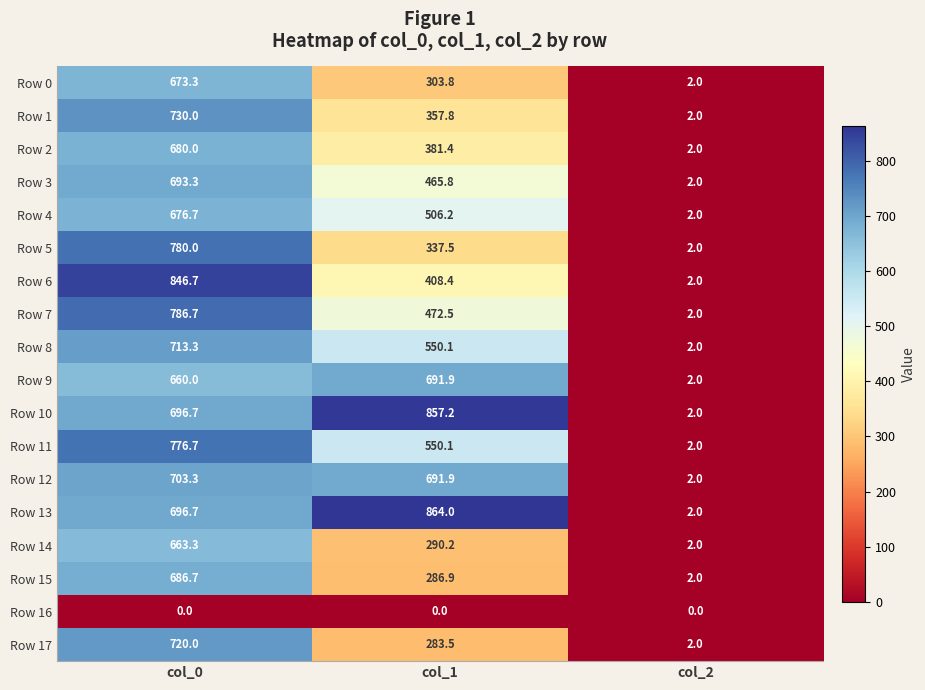

List the series in order of their peak value, lowest first.

Row 16, Row 14, Row 0, Row 4, Row 2, Row 15, Row 9, Row 3, Row 12, Row 8, Row 17, Row 1, Row 11, Row 5, Row 7, Row 6, Row 10, Row 13